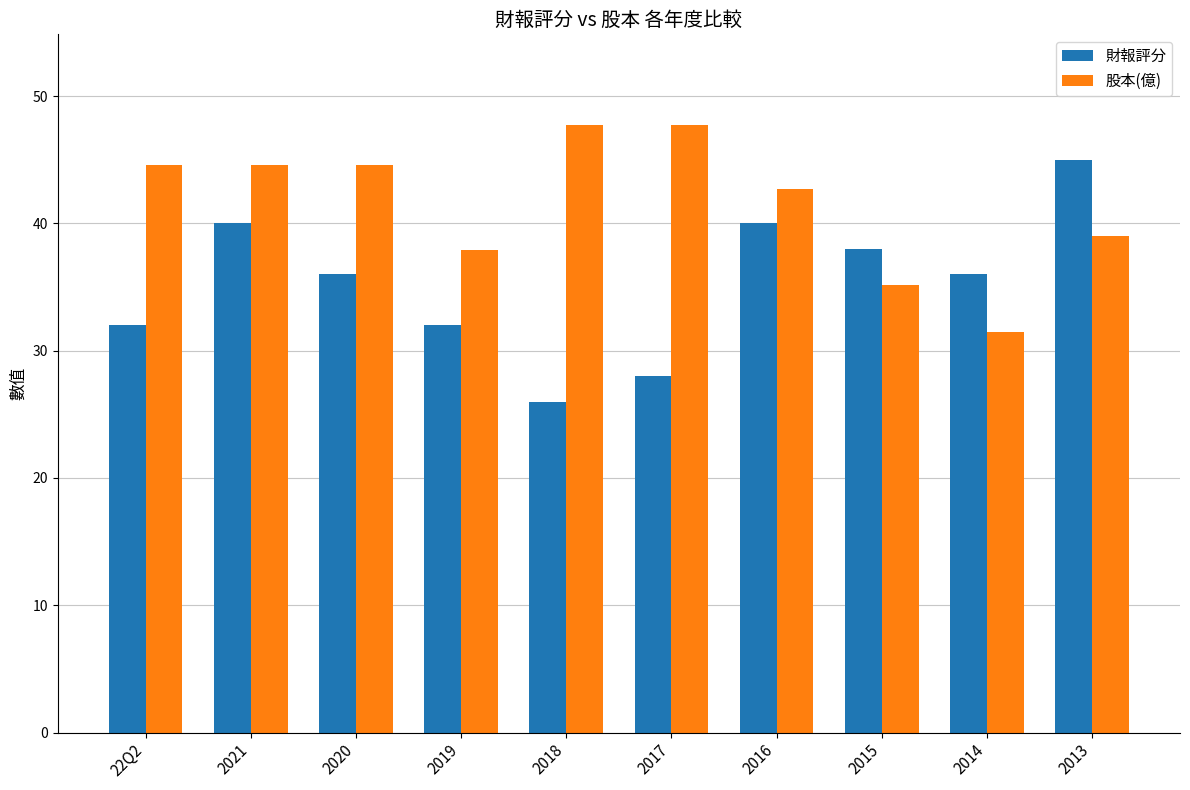

What are all the series names shown in the legend?

財報評分, 股本(億)